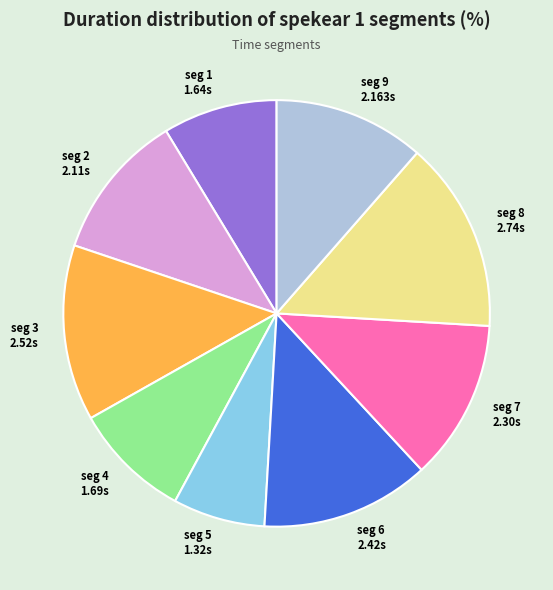

Does any single category account for the majority?

No